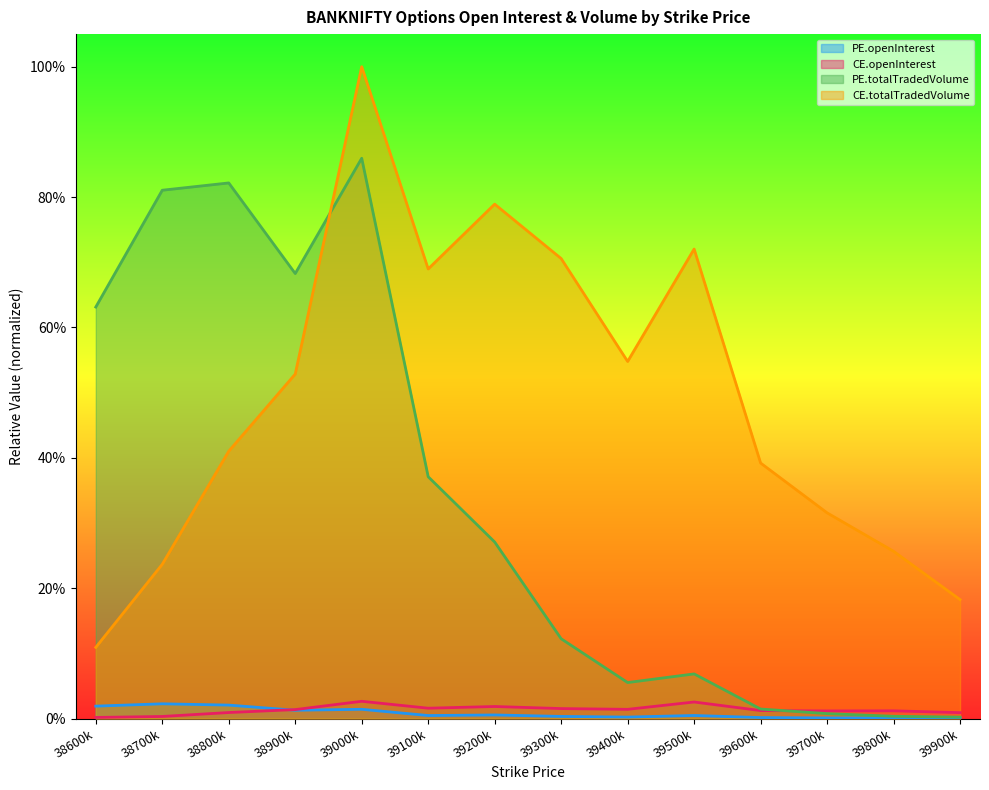

Count the number of categories in the chart.

14